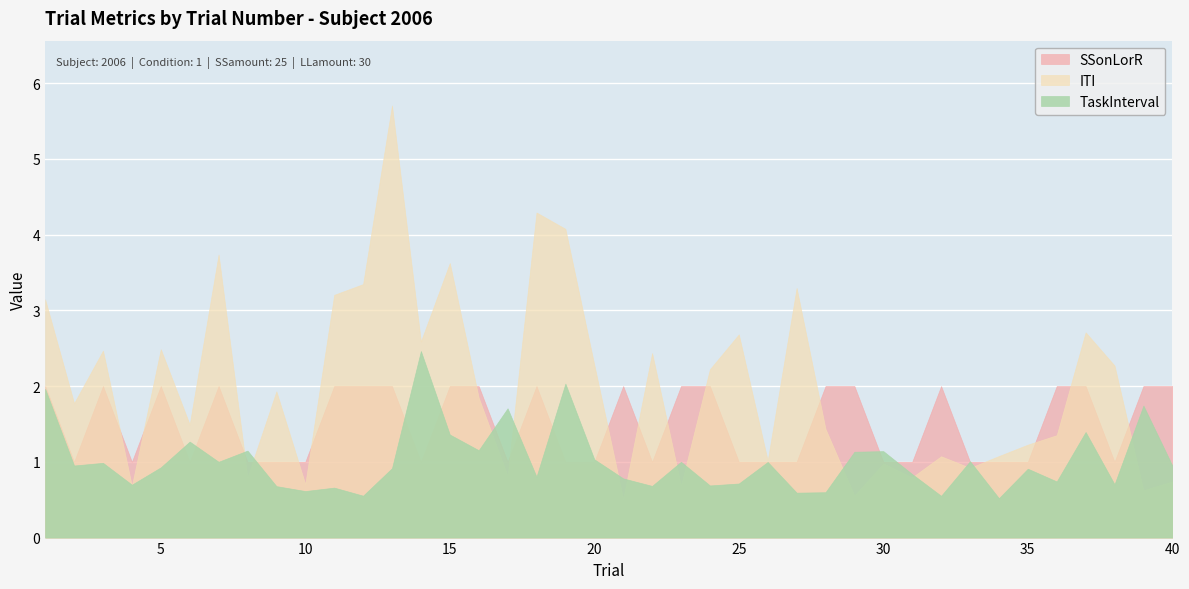

Does the chart display data point markers on the line(s)?

No